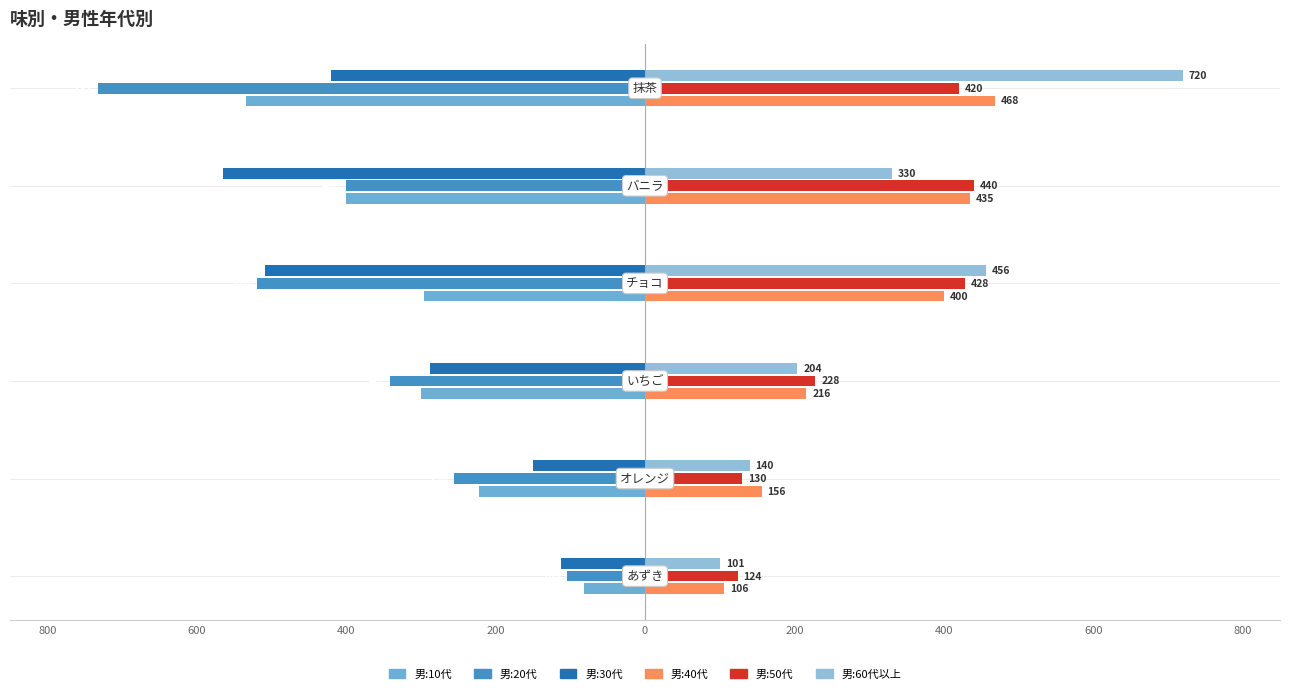

What is the average value of the 男:20代 series?

-392